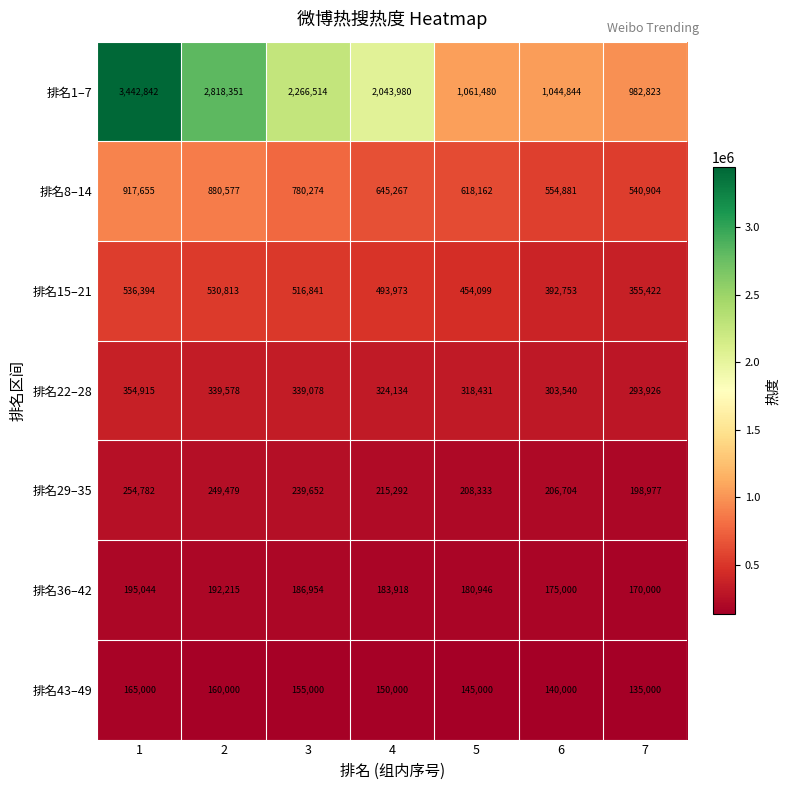

At which category is the sum across all series the highest?

1